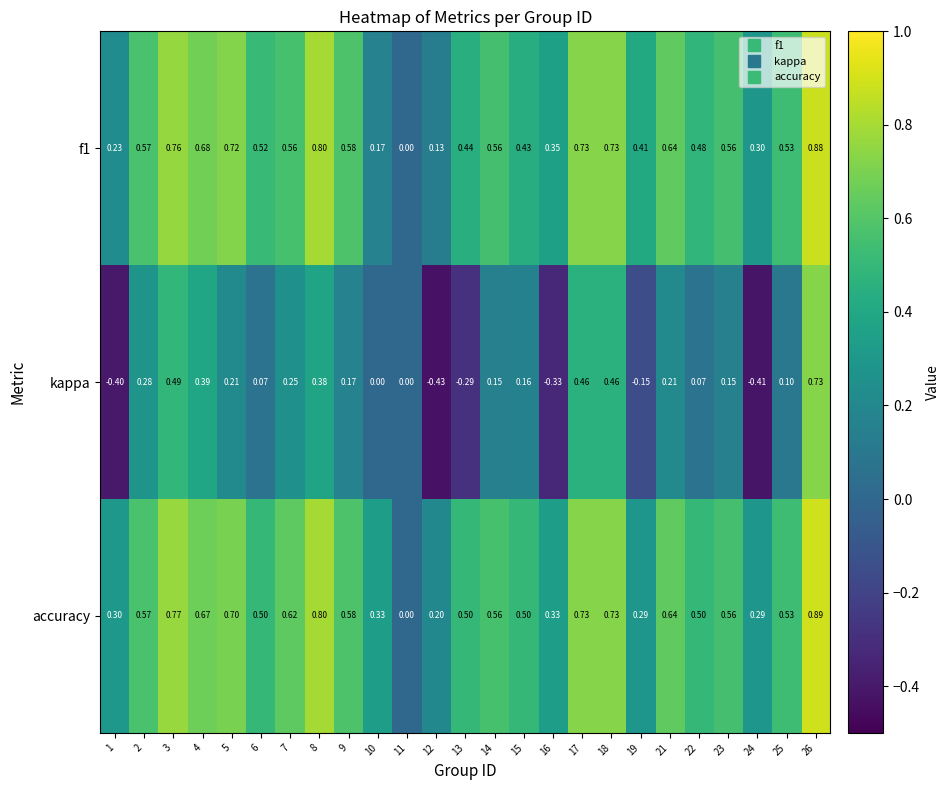

Which series changed the most between 18 and 26?

kappa